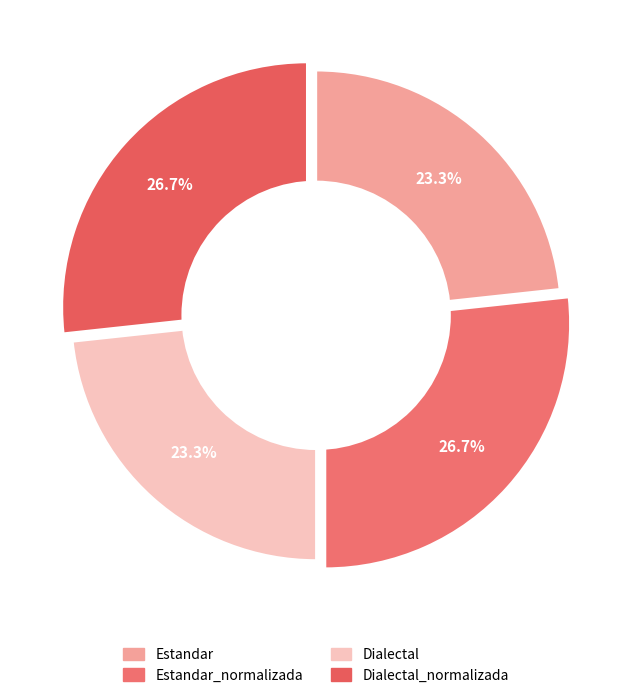

How many slices are in this pie chart?

4